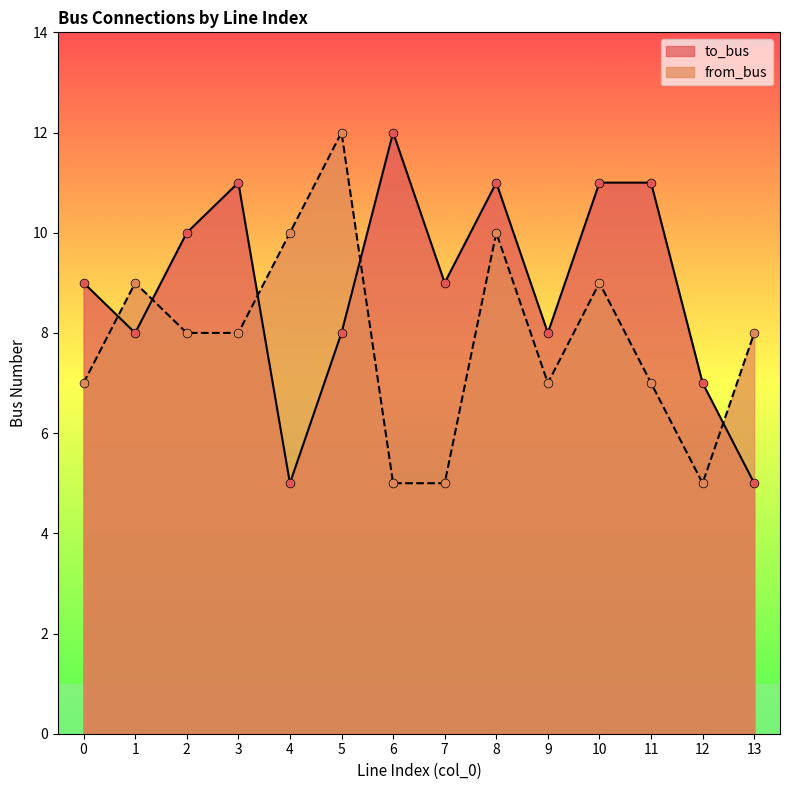

Which series reaches the minimum Y coordinate?

to_bus